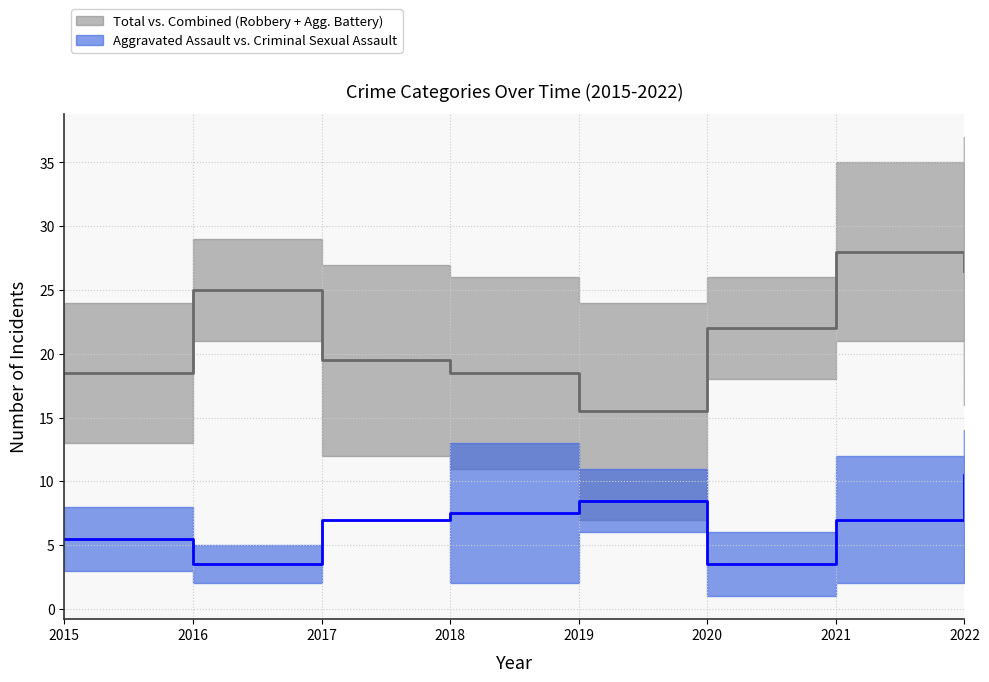

Does the chart display data point markers on the line(s)?

No